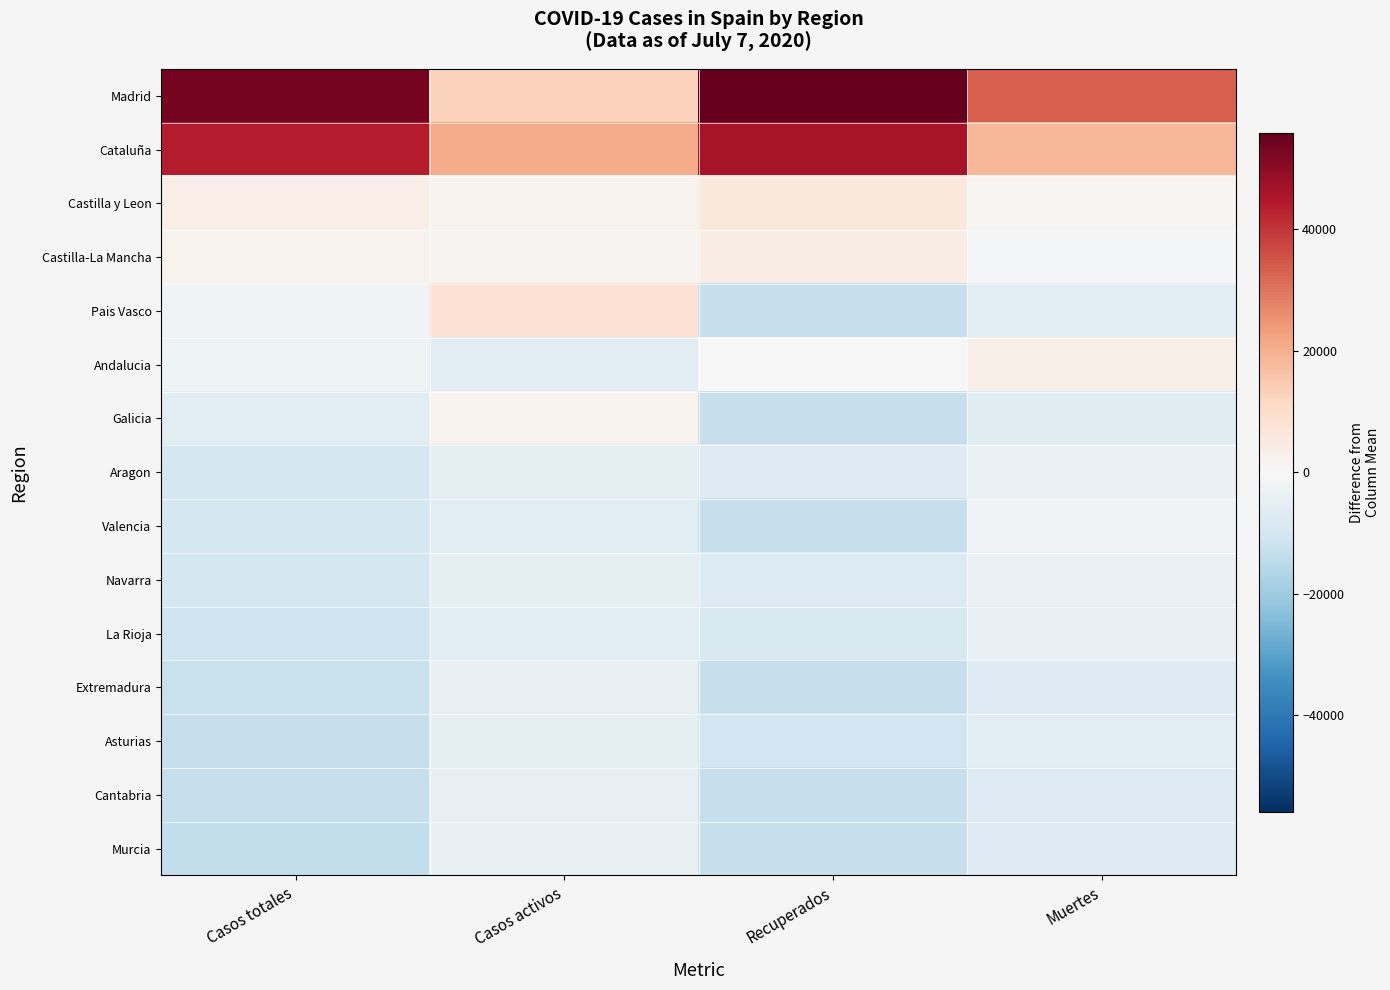

Which series has the largest total across all categories?

Madrid